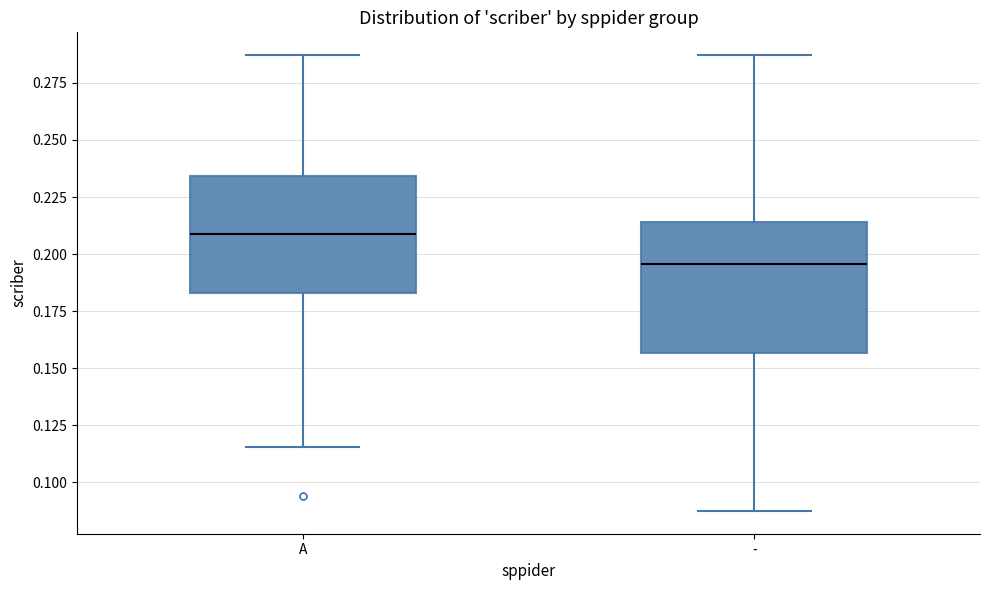

Which box is the tallest, from its lower edge to its upper edge?

-